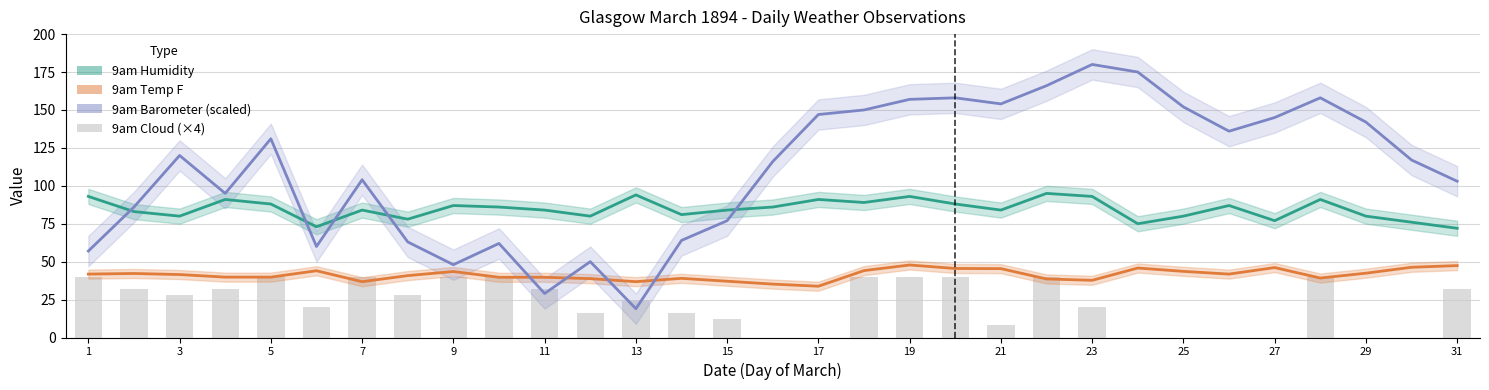

Where does the 9am Cloud (×4) series first go above 28?

1